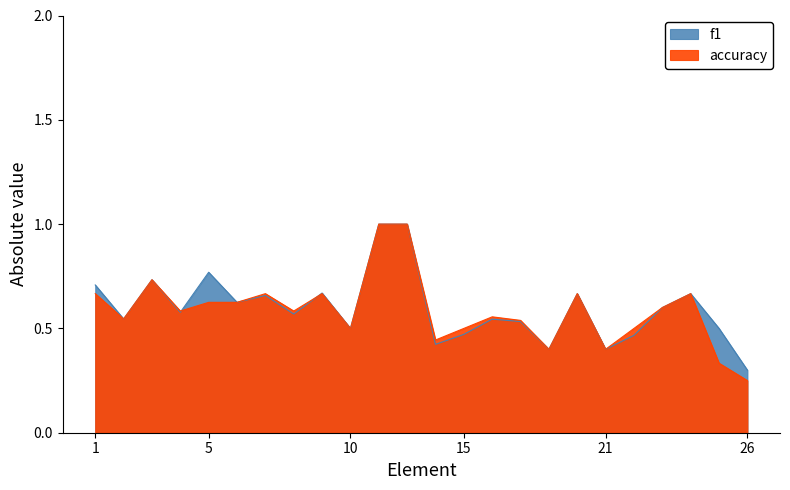

Is it true that accuracy equals 0.6 at 4?

True